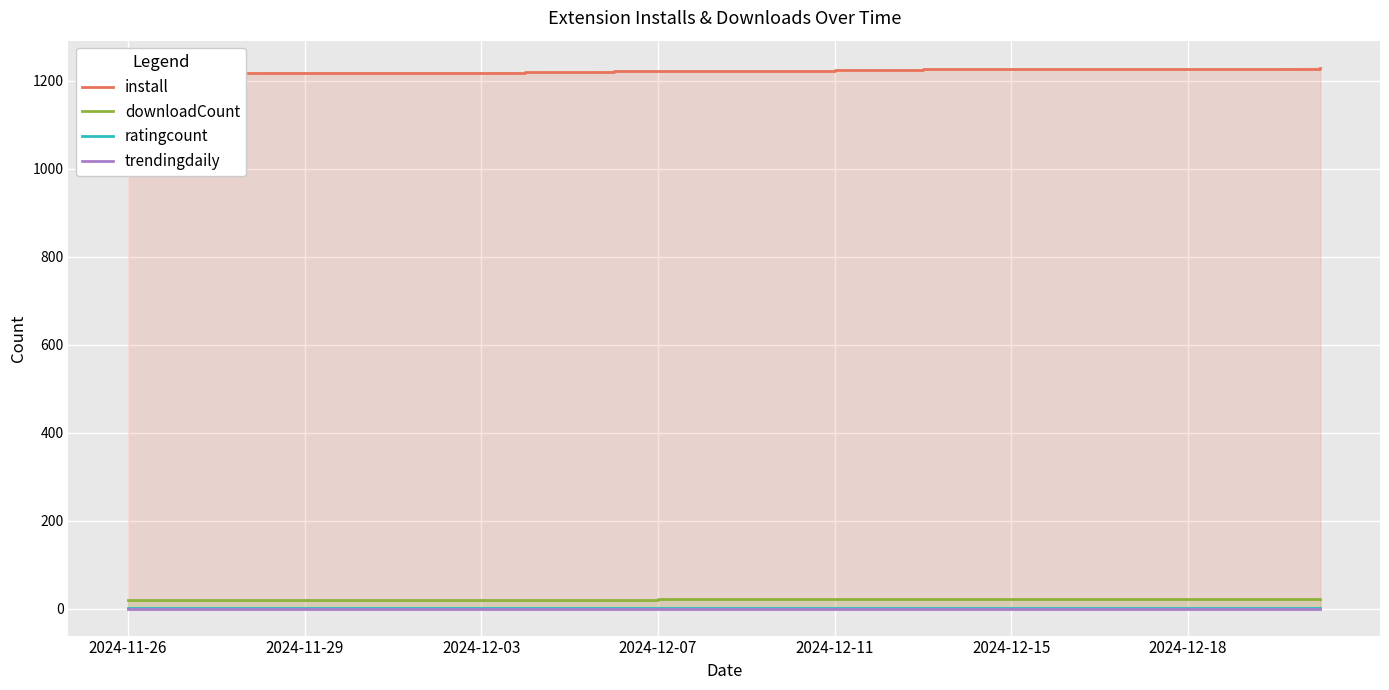

What is the difference between the highest and lowest values at 7?

1219